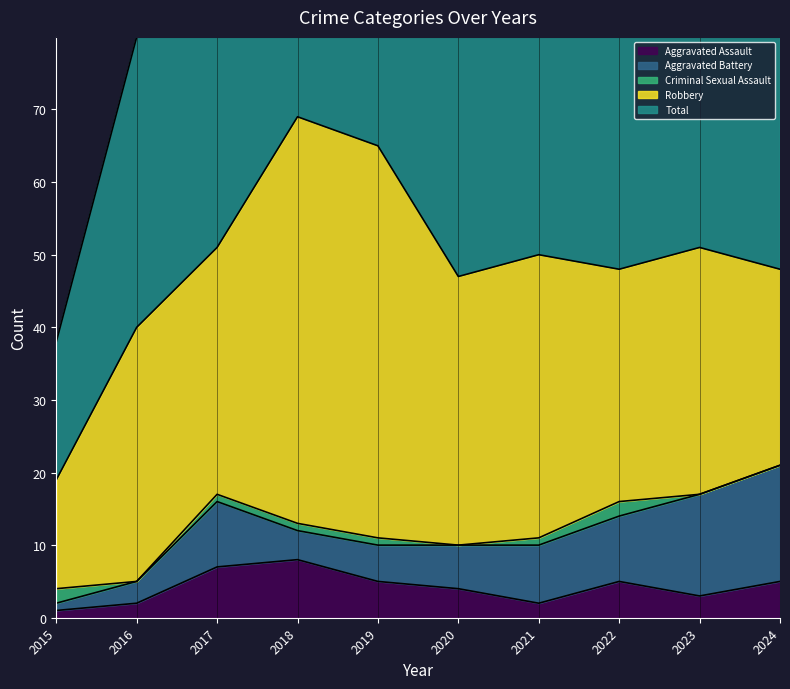

The Aggravated Battery series shows 5 at 2016. True or false?

False